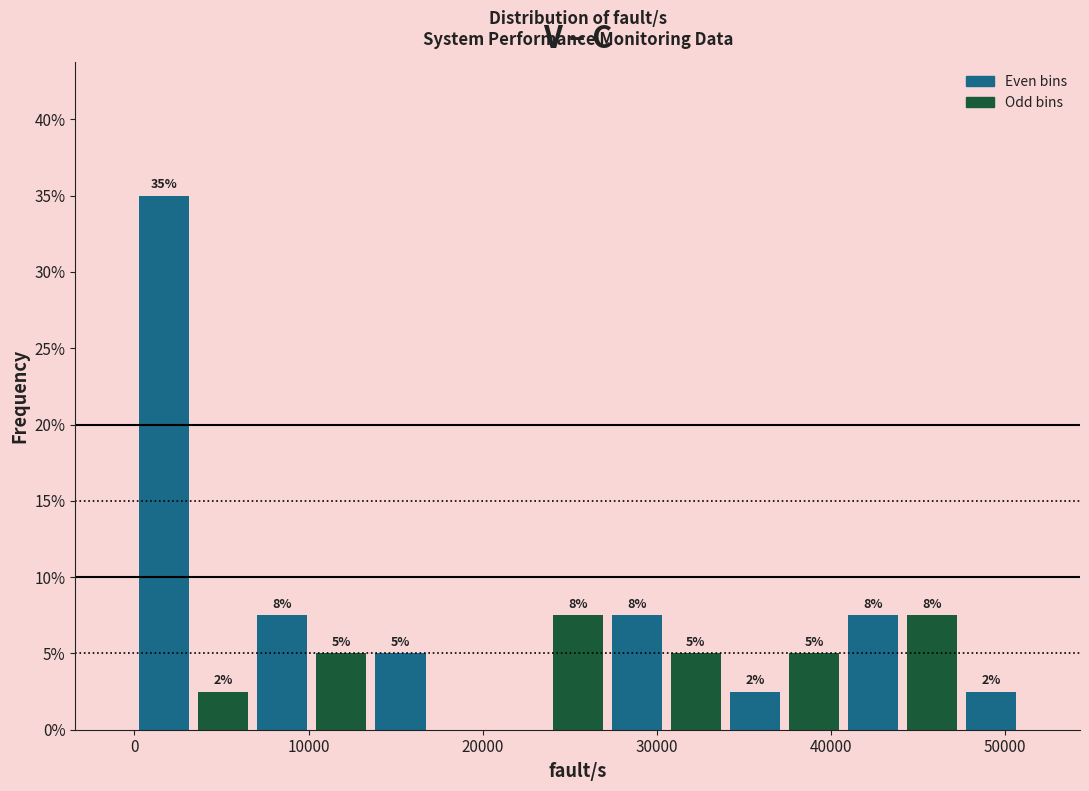

Read against the x-axis, roughly where is the centre of the tallest bar?

2000